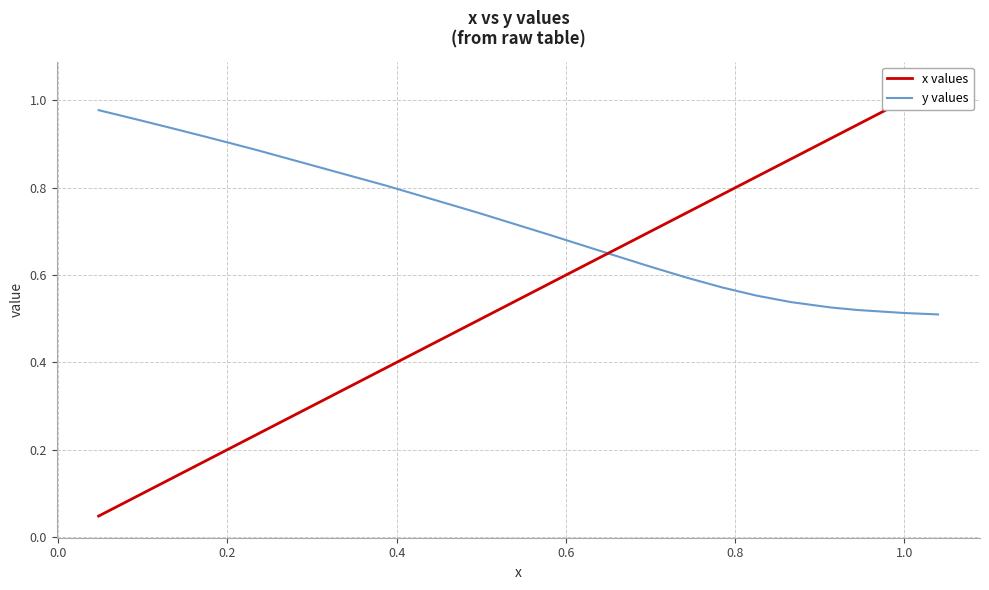

Reading left to right, what are all the values shown in this chart?

x values: 0.0	0.1	0.1	0.2	0.2	0.2	0.4	0.5	0.6	0.6	0.7	0.7	0.8	0.8	0.9	0.9	0.9	1.0	1.0
y values: 1.0	1.0	0.9	0.9	0.9	0.9	0.8	0.7	0.7	0.7	0.6	0.6	0.6	0.6	0.5	0.5	0.5	0.5	0.5